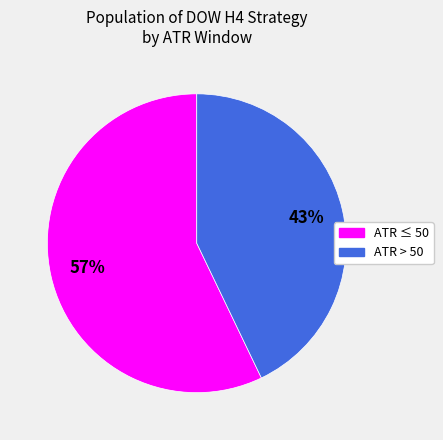

To the nearest percent, what is the average slice percentage?

50%